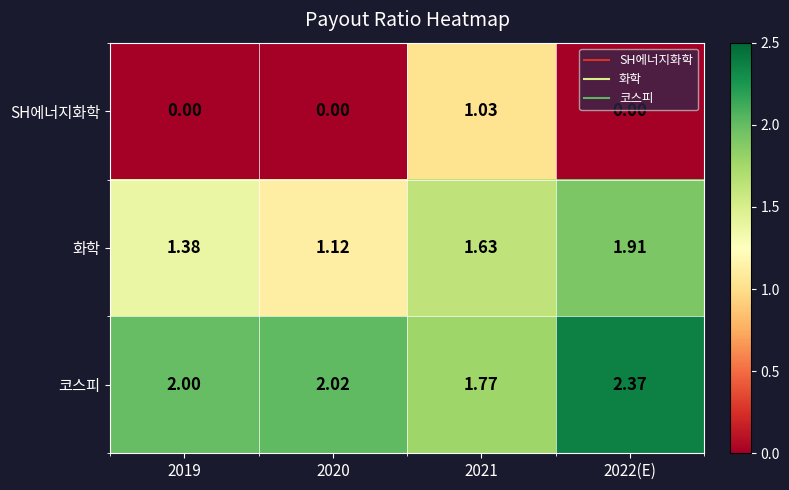

Between 2019 and 2021, which series saw the biggest shift?

SH에너지화학